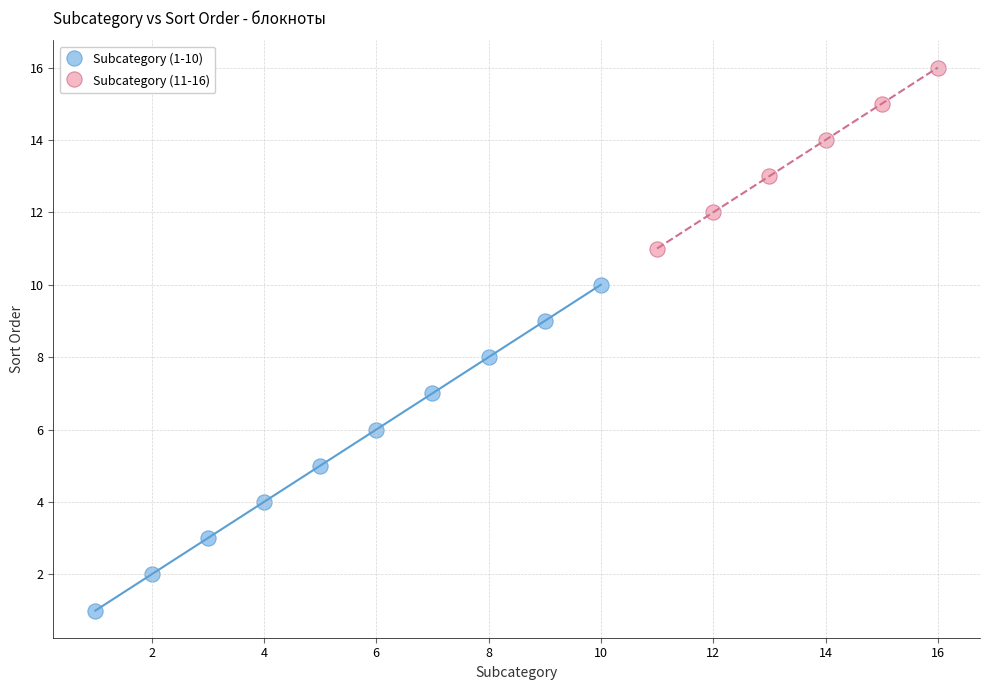

Which series has the widest spread of Y values?

Subcategory (1-10)